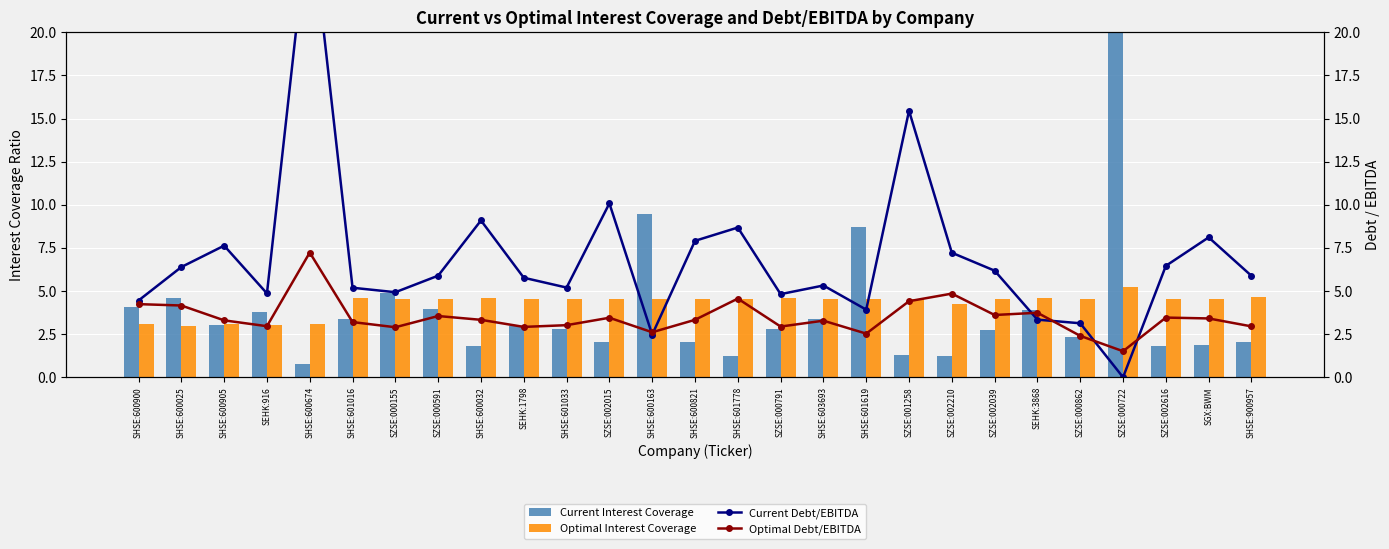

What is the difference between the highest and lowest values at SHSE:600821?

5.8